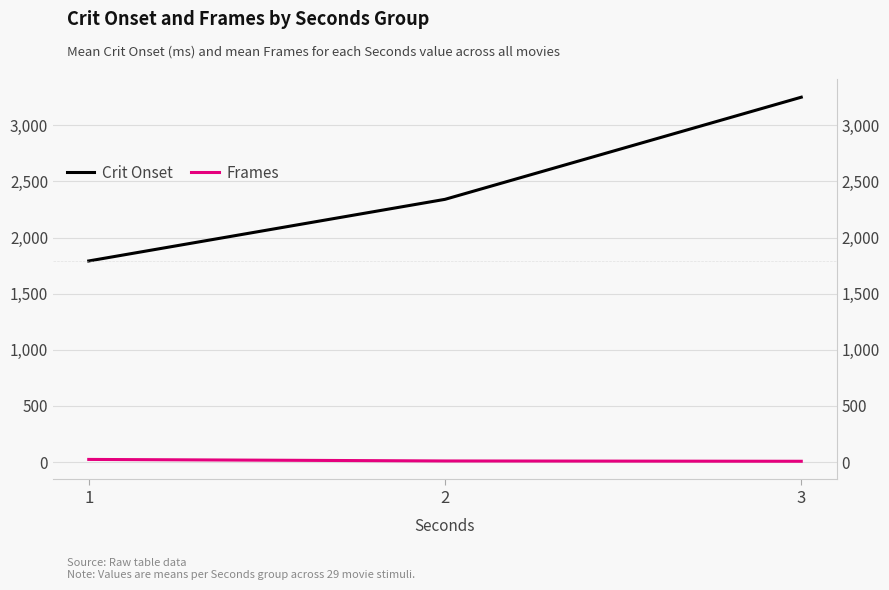

Reading left to right, what are all the values shown in this chart?

Crit Onset: 1792.0	2341.0	3250.8
Frames: 24.0	10.3	7.6